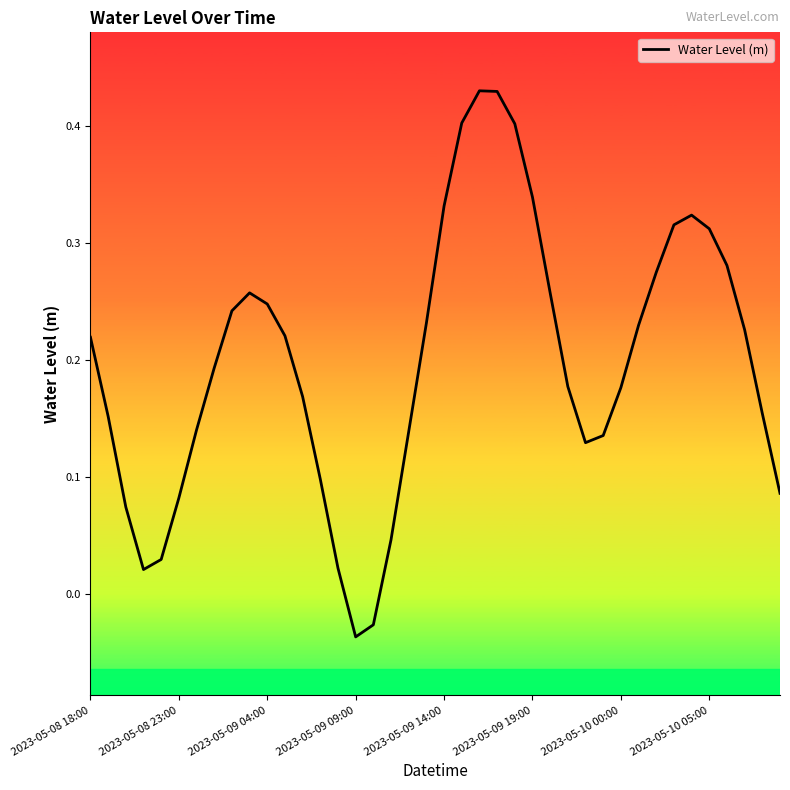

What is the difference between the maximum and minimum values?

0.5